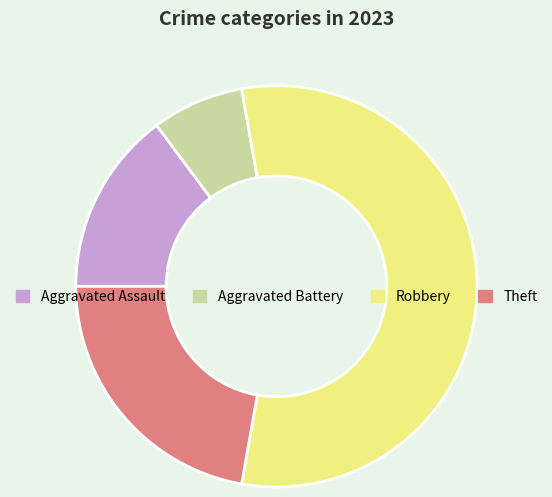

Which category has the smallest portion of the pie?

Aggravated Battery